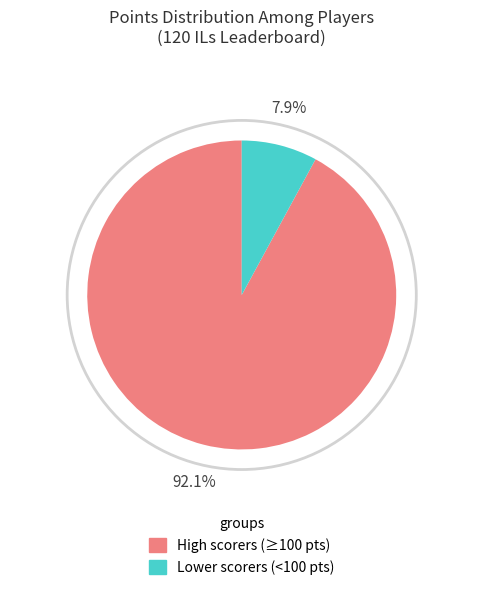

Is there any slice that represents more than half of the pie?

Yes